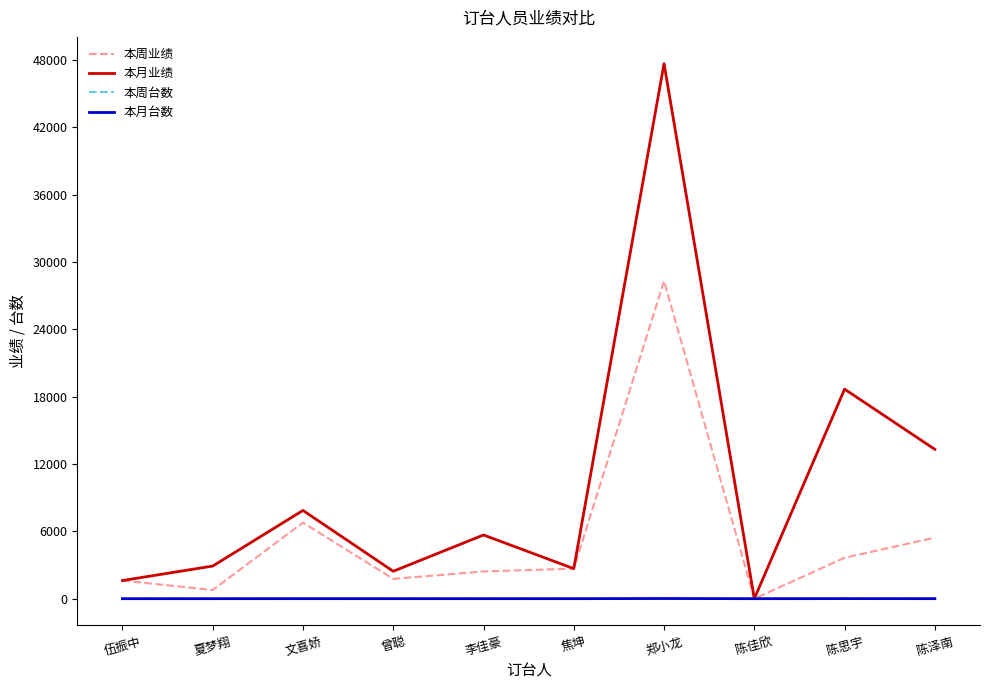

What is the highest value of the 本周业绩 series?

28313